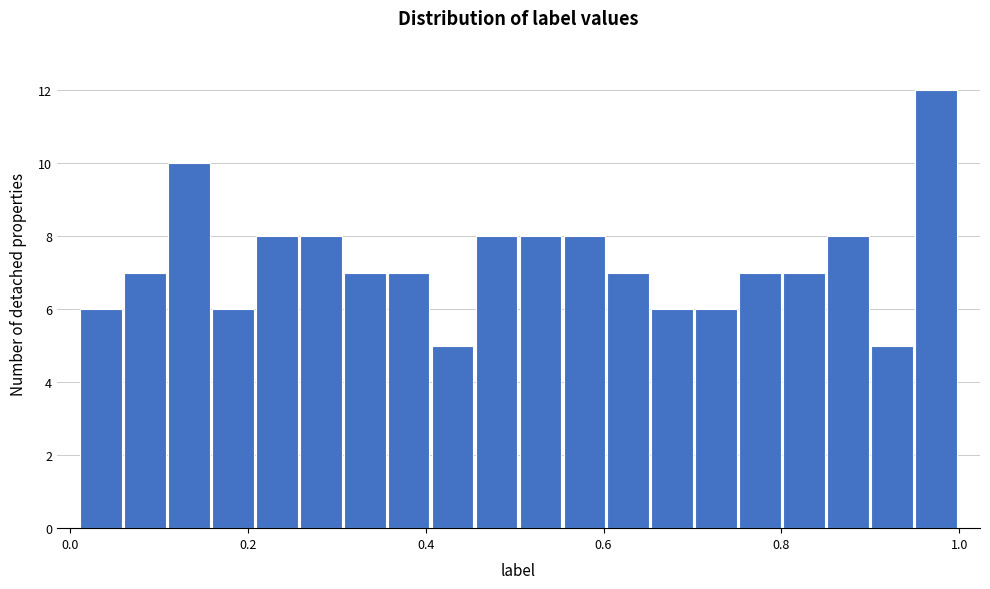

Around what value on the x-axis is the tallest bar? Give the approximate position of its centre, as read against the axis.

0.98